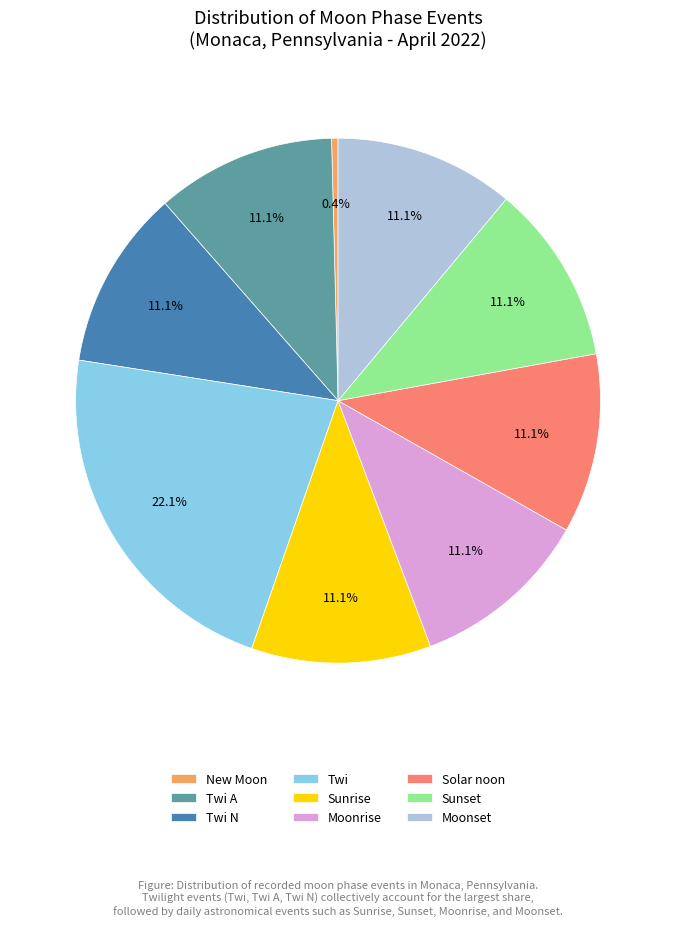

How many slices are in this pie chart?

9